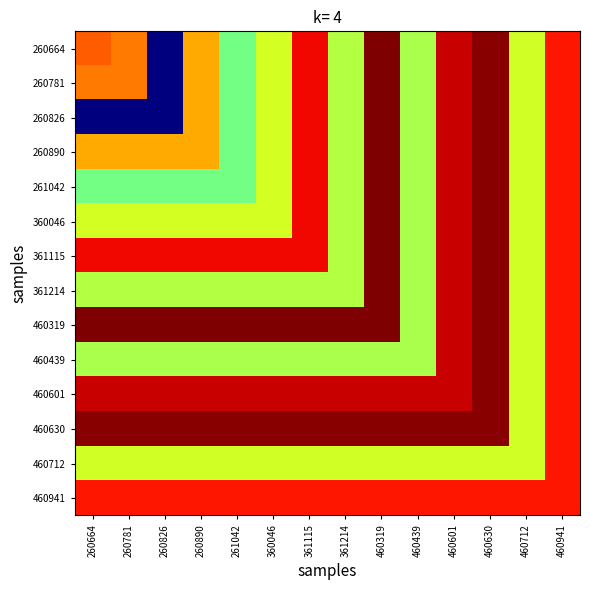

Between 261042 and 361115, which series saw the biggest shift?

260664